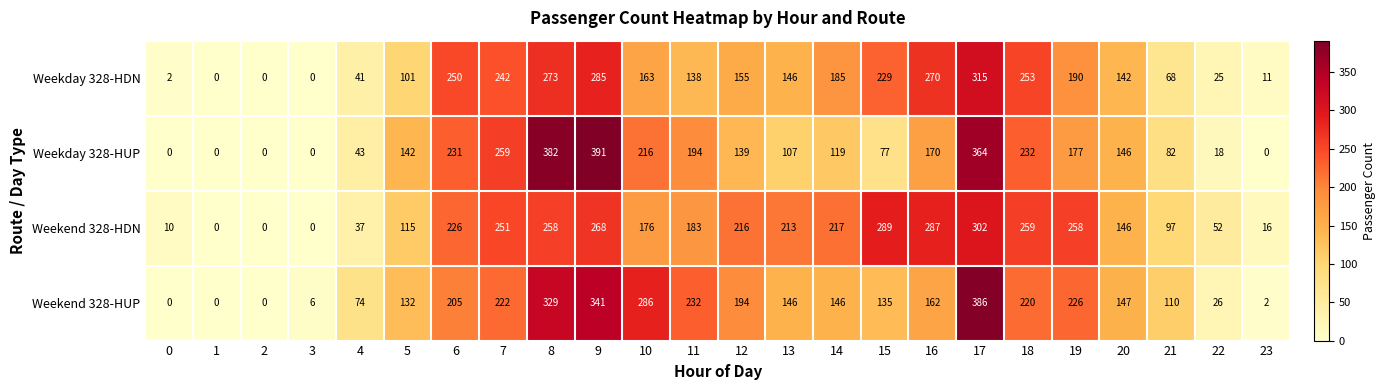

What is the difference between the maximum and minimum values in the Weekend 328-HUP series?

386